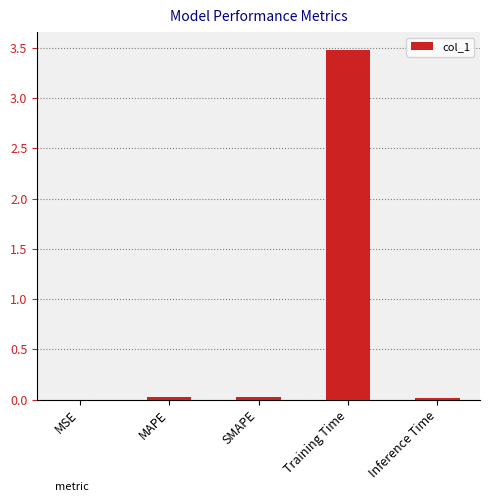

The chart shows a value of 0.0 at MAPE. True or false?

True